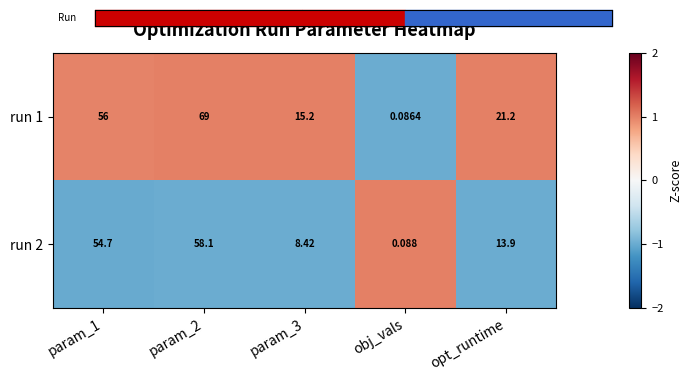

Which series has the largest range (max minus min)?

run 1